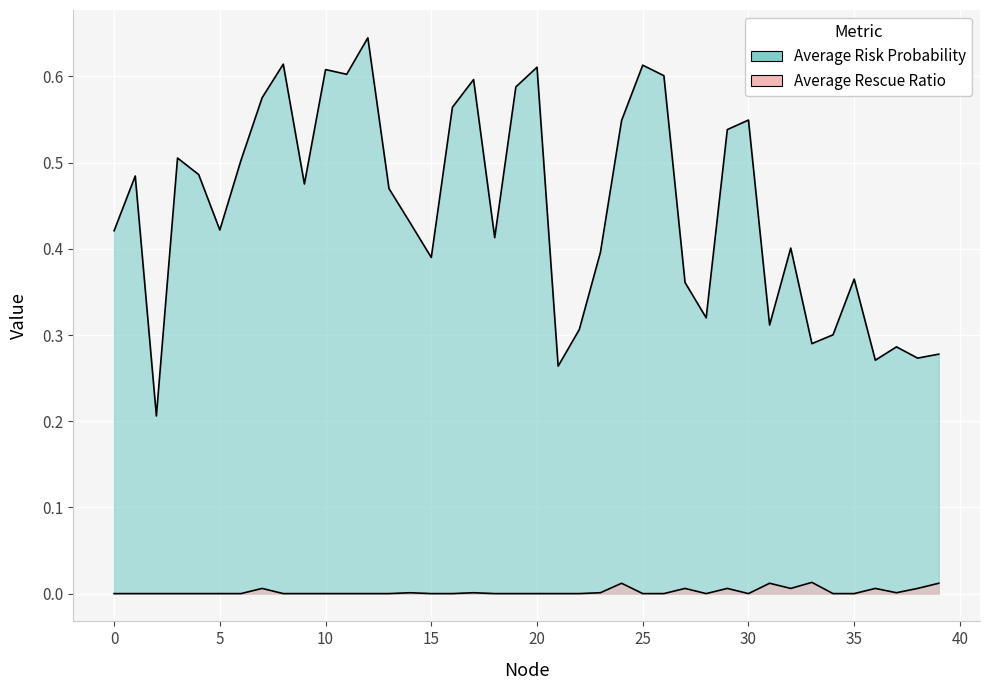

How many interior local peaks does the Average Risk Probability series have?

12